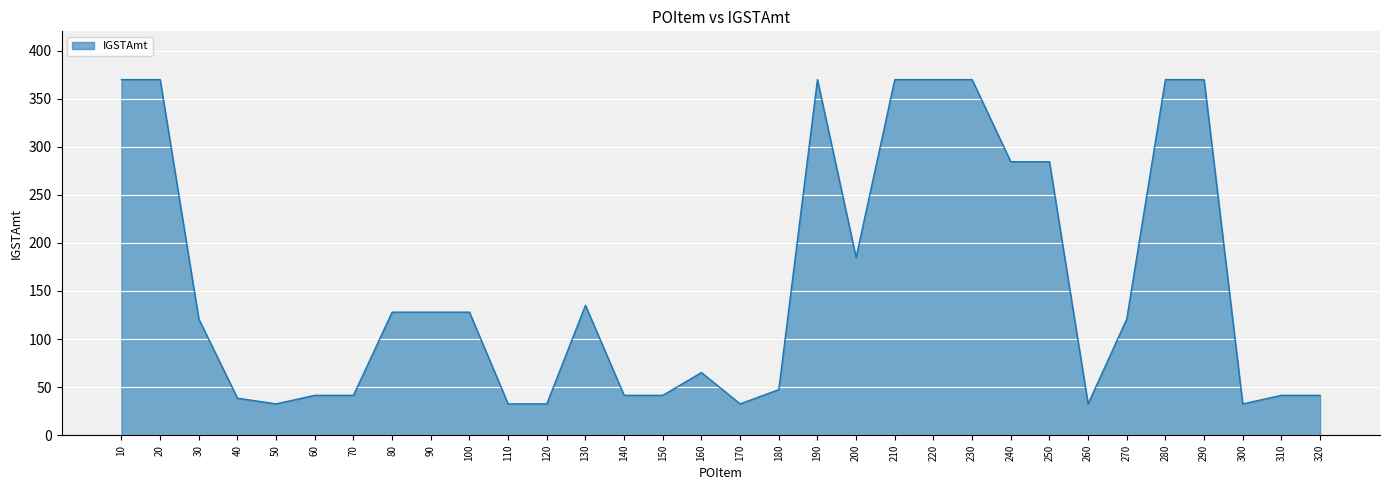

Where is the data nearest to the value 201?

200